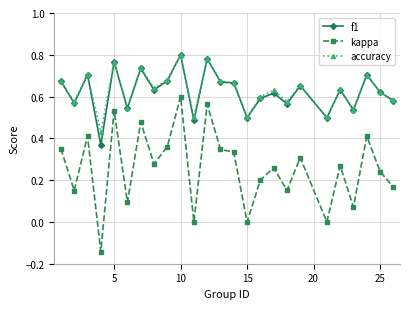

Which series has the widest spread of values?

kappa